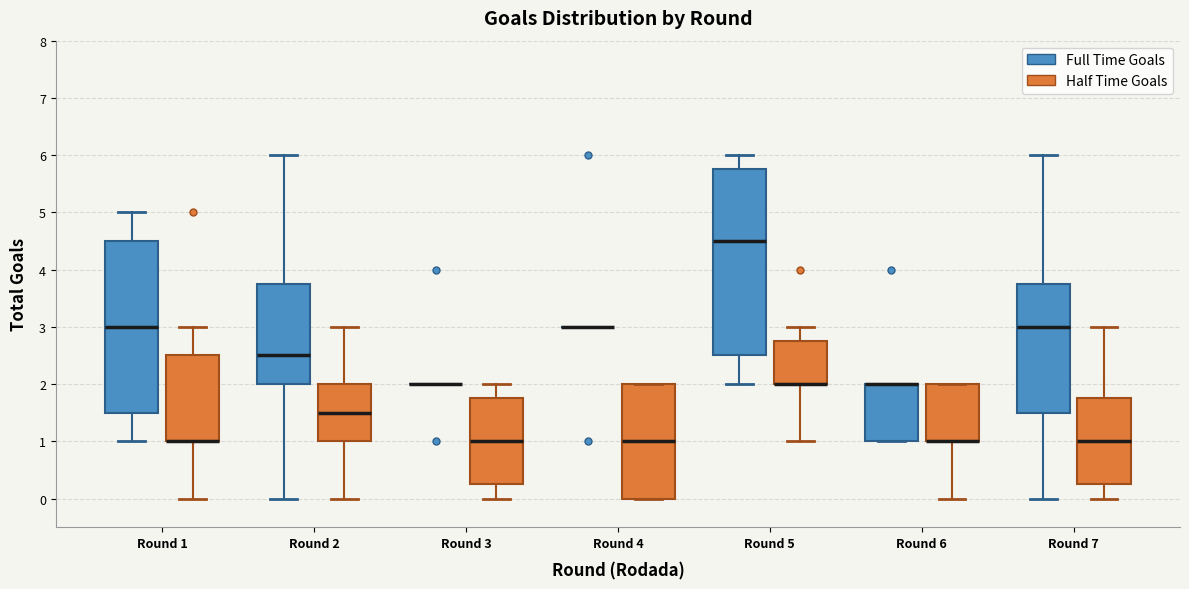

Where does the median line of the box for Round 3 (Half Time Goals) sit on the y-axis? The values are not printed on the chart, so give them approximately, as read against the axis.

1.0